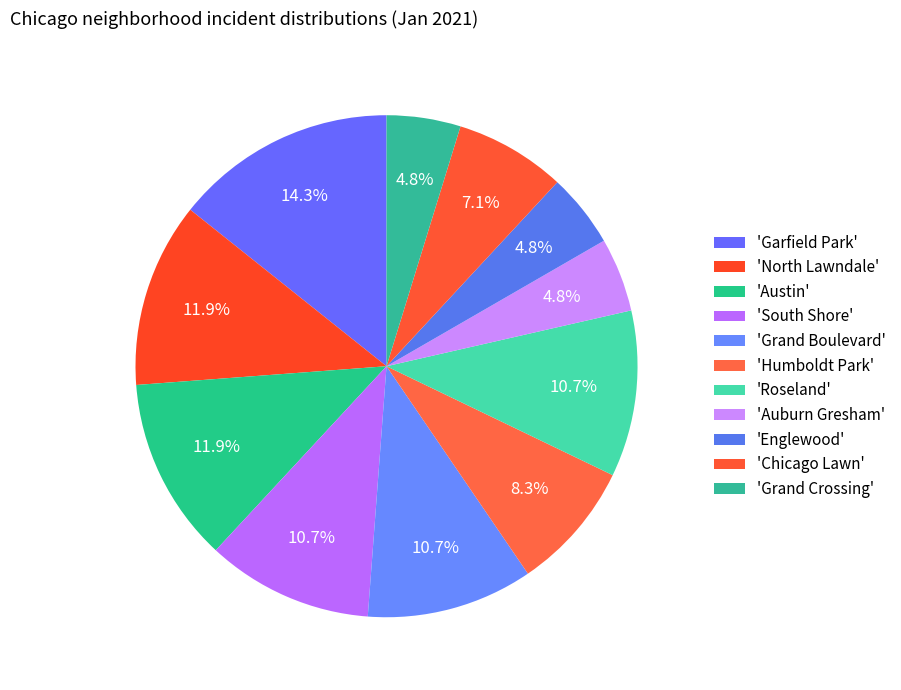

Count the number of slices in the pie.

11